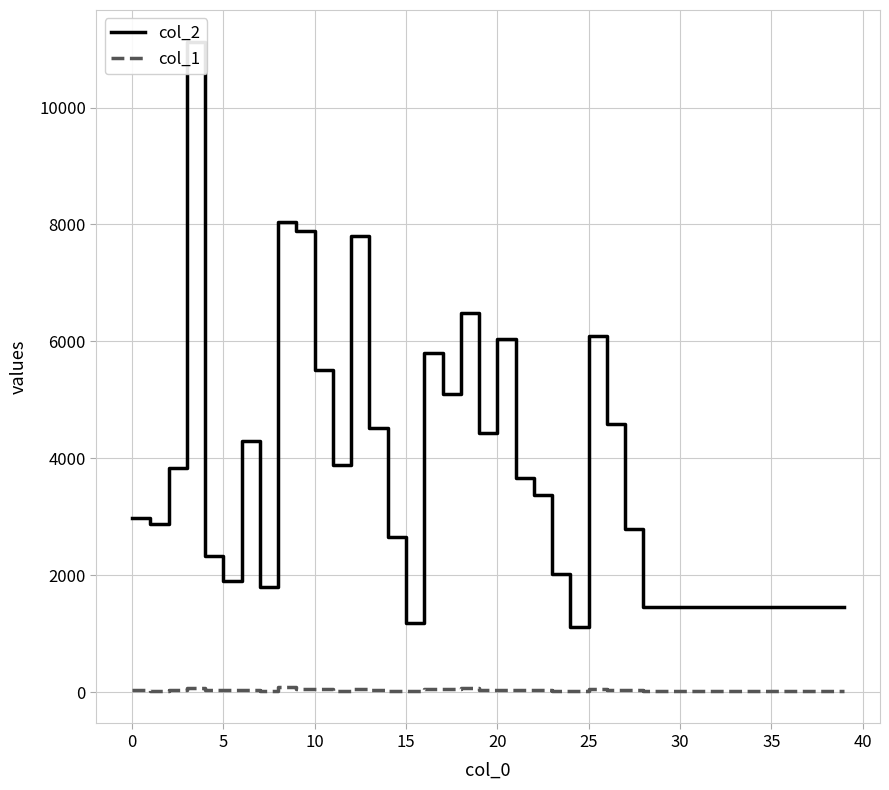

What is the label of the 22nd point from the right?

18